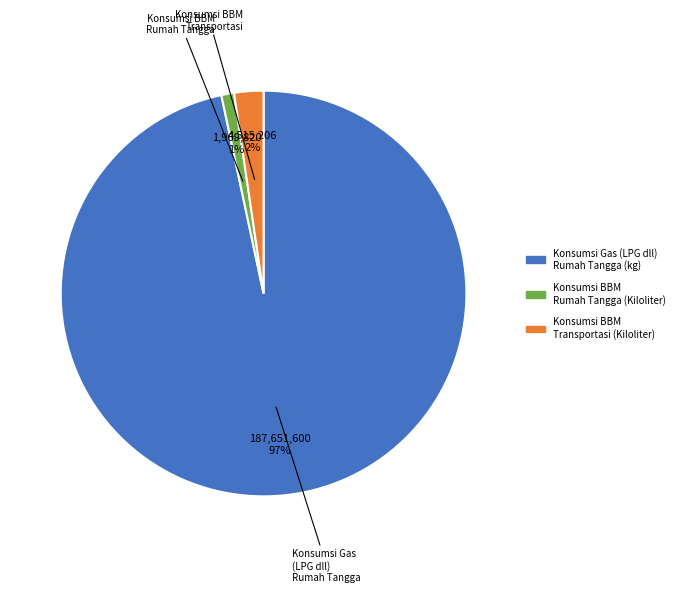

Which has a higher value, Konsumsi Gas (LPG dll) Rumah Tangga (kg) or Konsumsi BBM Transportasi (Kiloliter)?

Konsumsi Gas (LPG dll) Rumah Tangga (kg)